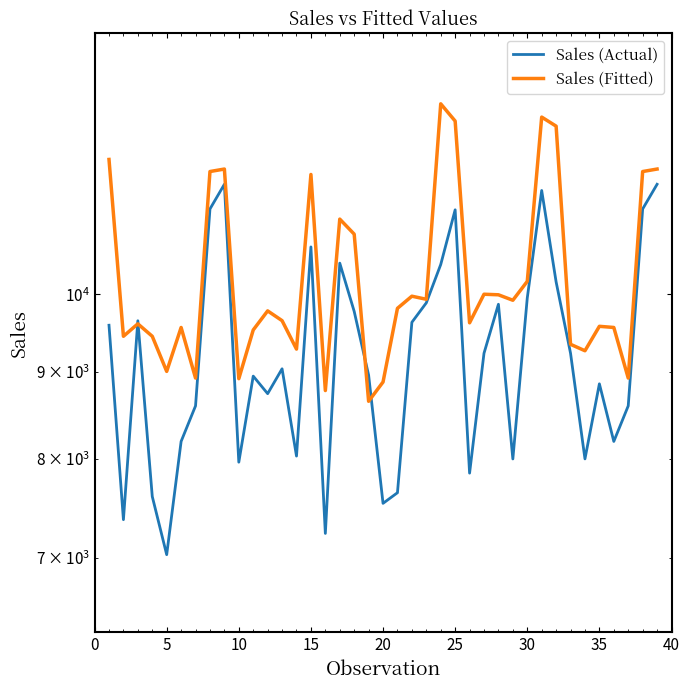

How many distinct data groups are displayed?

2